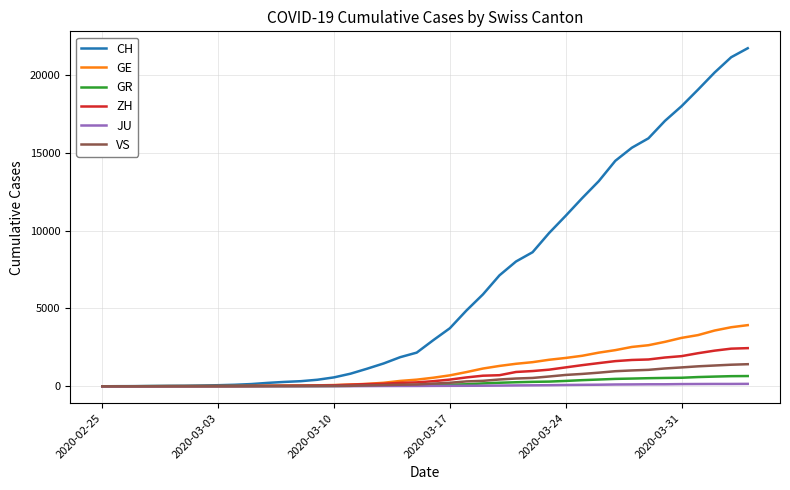

Which series has the largest total across all categories?

CH